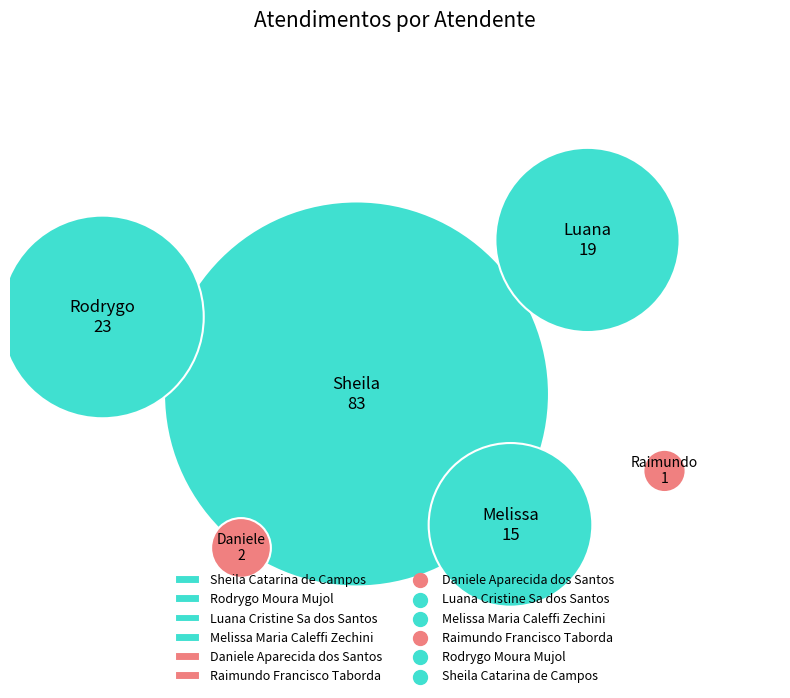

To the nearest percent, what percentage of the pie is Sheila Catarina de Campos?

58%